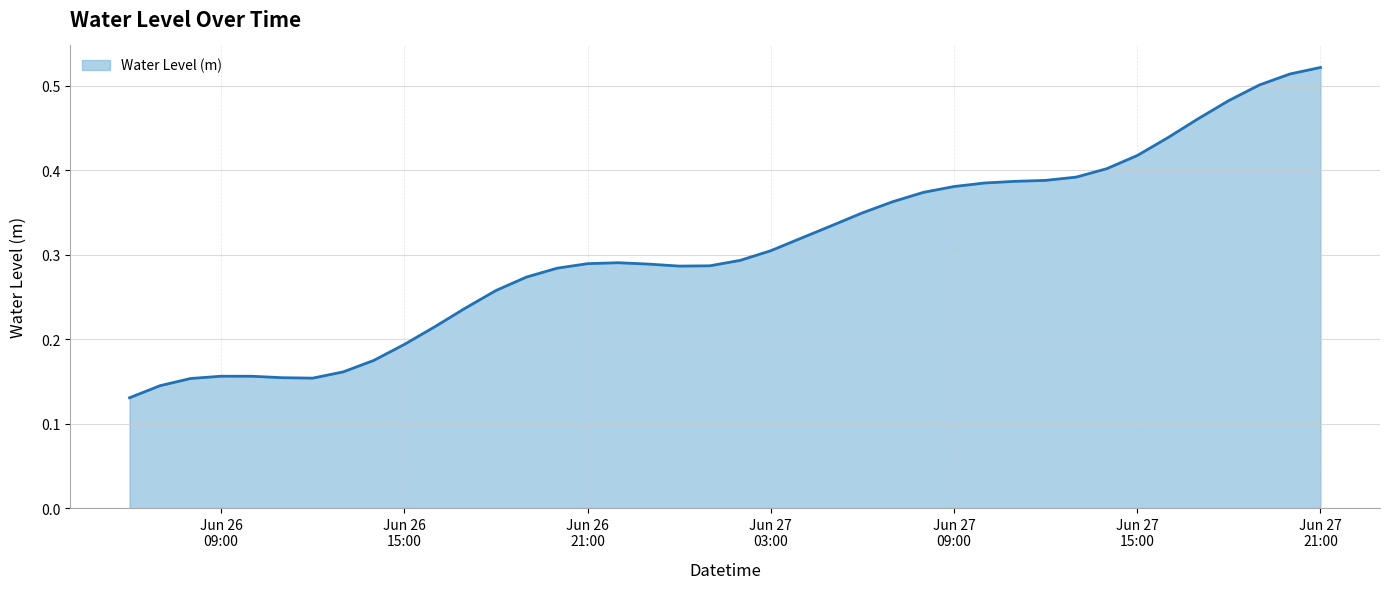

Does the chart display data point markers on the line(s)?

No